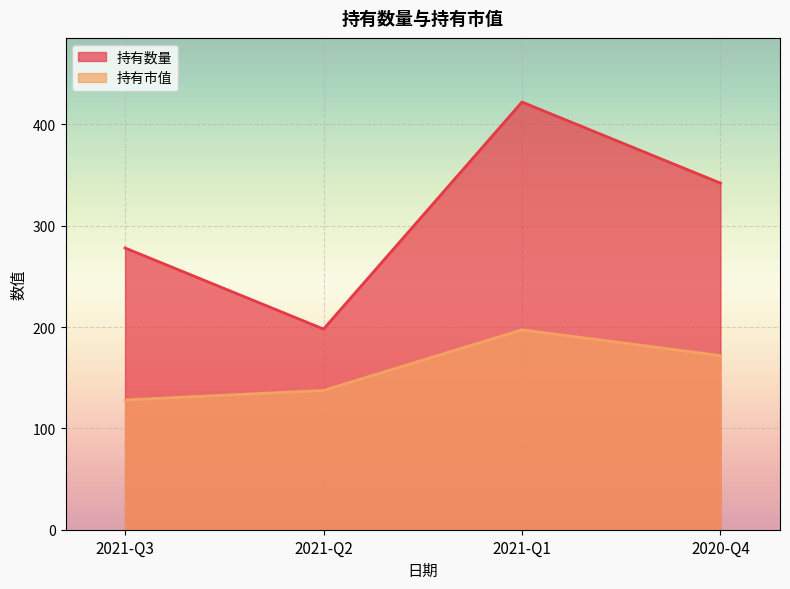

True or false: 持有数量 has a value of 501.6 at 2020-Q4.

False